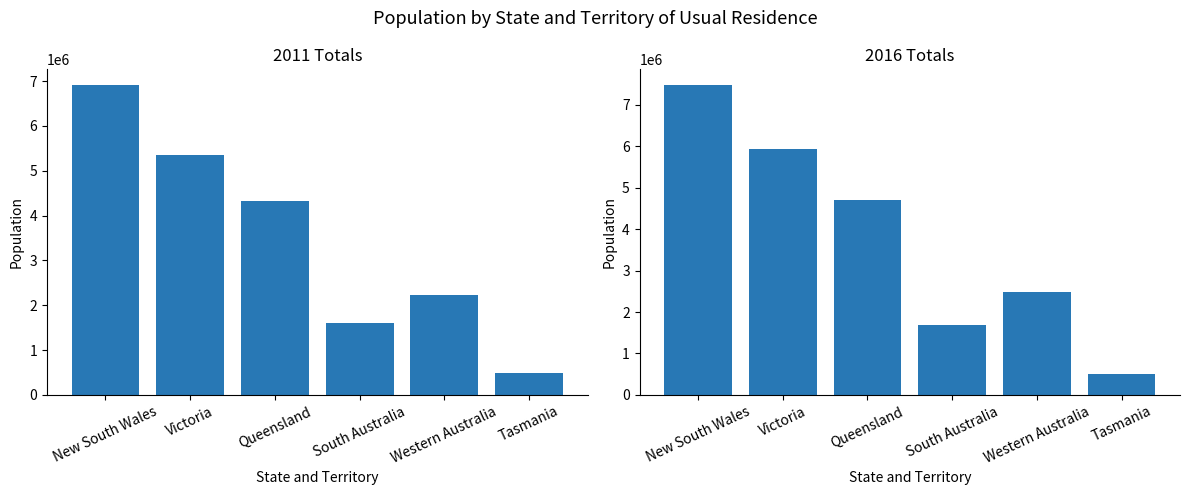

Reading left to right, extract all data points from this chart.

2011 Total: New South Wales=6917658	Victoria=5354039	Queensland=4332737	South Australia=1596569	Western Australia=2239171	Tasmania=495350
2016 Total: New South Wales=7480228	Victoria=5926624	Queensland=4703193	South Australia=1676653	Western Australia=2474410	Tasmania=509965